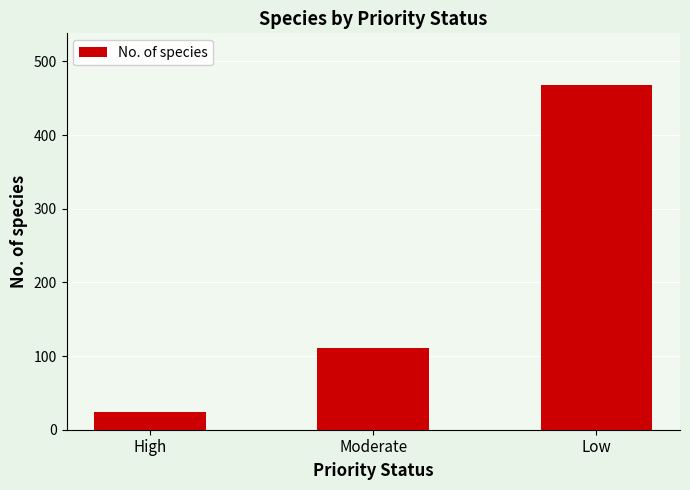

What is the change in value from High to Low?

+444